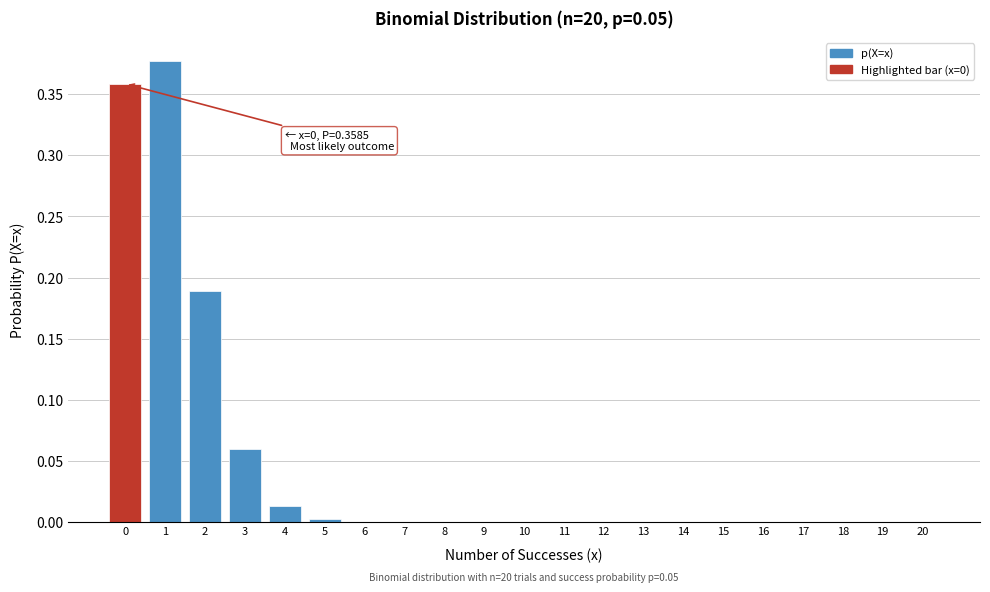

Is it true that the value at 6 is 0.0?

True